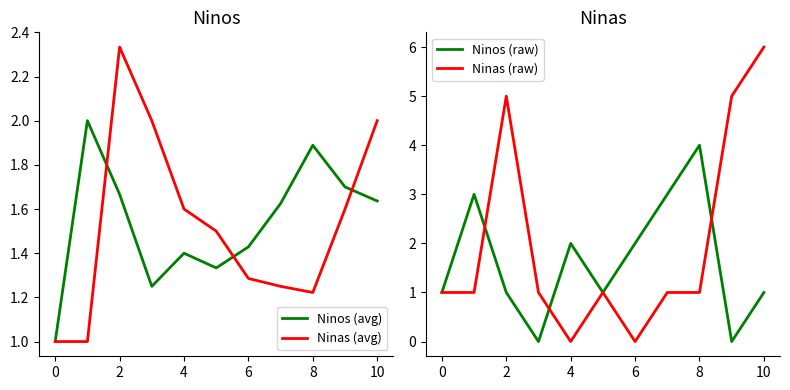

What is the average value of the Ninas (avg) series?

1.5